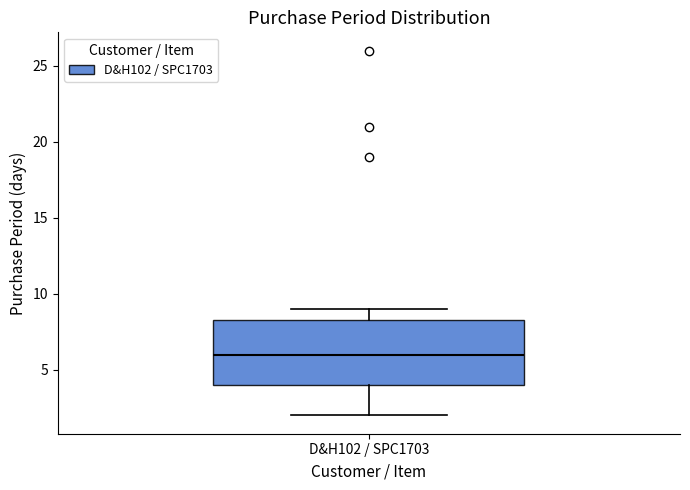

Transcribe this box plot: give where the median line is, the range the box spans, and where the two whiskers end, as read against the y-axis. The values are not printed on the chart, so give them approximately, as read against the axis.

median 6.0, box 4.0 to 8.5, whiskers 2.0 to 9.0